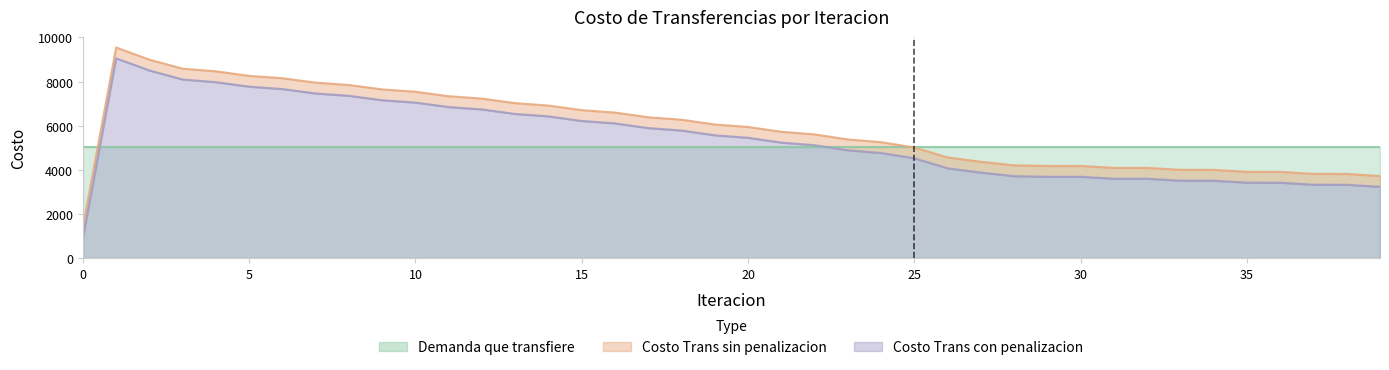

List the labels in order of Costo Trans sin penalizacion value, smallest first.

0, 39, 38, 37, 36, 35, 34, 33, 32, 31, 30, 29, 28, 27, 26, 25, 24, 23, 22, 21, 20, 19, 18, 17, 16, 15, 14, 13, 12, 11, 10, 9, 8, 7, 6, 5, 4, 3, 2, 1